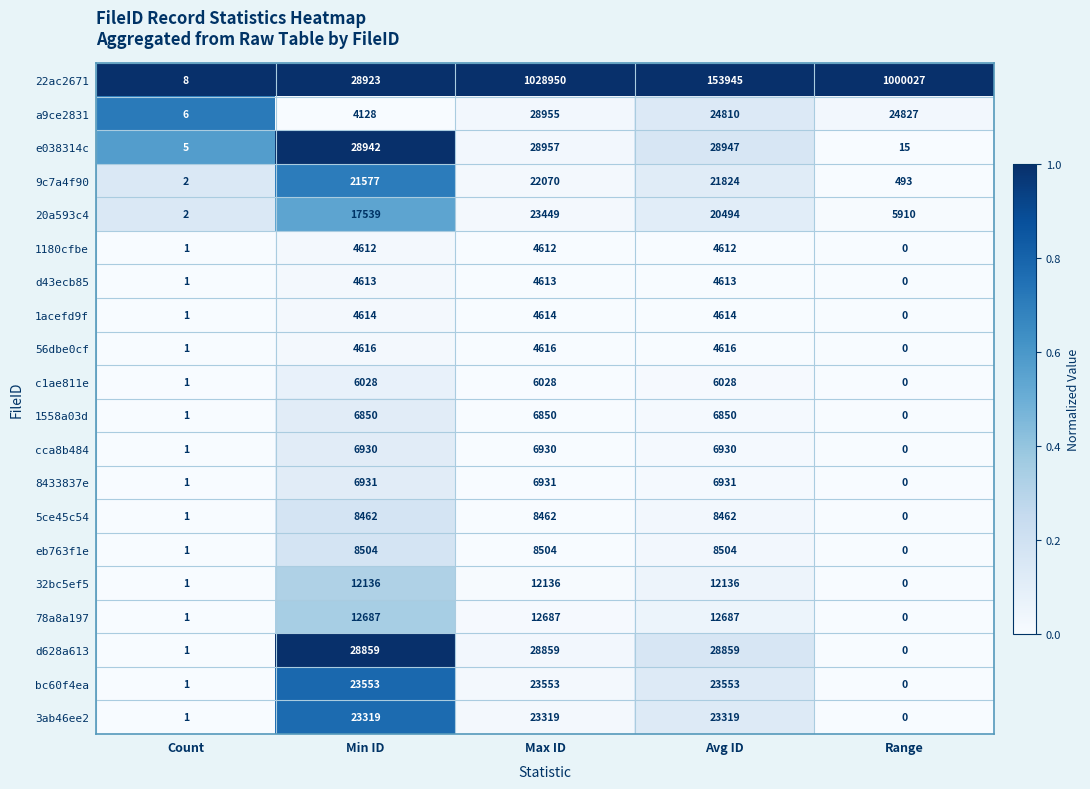

At Max ID, list the series in order from smallest to largest.

1180cfbe, d43ecb85, 1acefd9f, 56dbe0cf, c1ae811e, 1558a03d, cca8b484, 8433837e, 5ce45c54, eb763f1e, 32bc5ef5, 78a8a197, 9c7a4f90, 3ab46ee2, 20a593c4, bc60f4ea, d628a613, a9ce2831, e038314c, 22ac2671